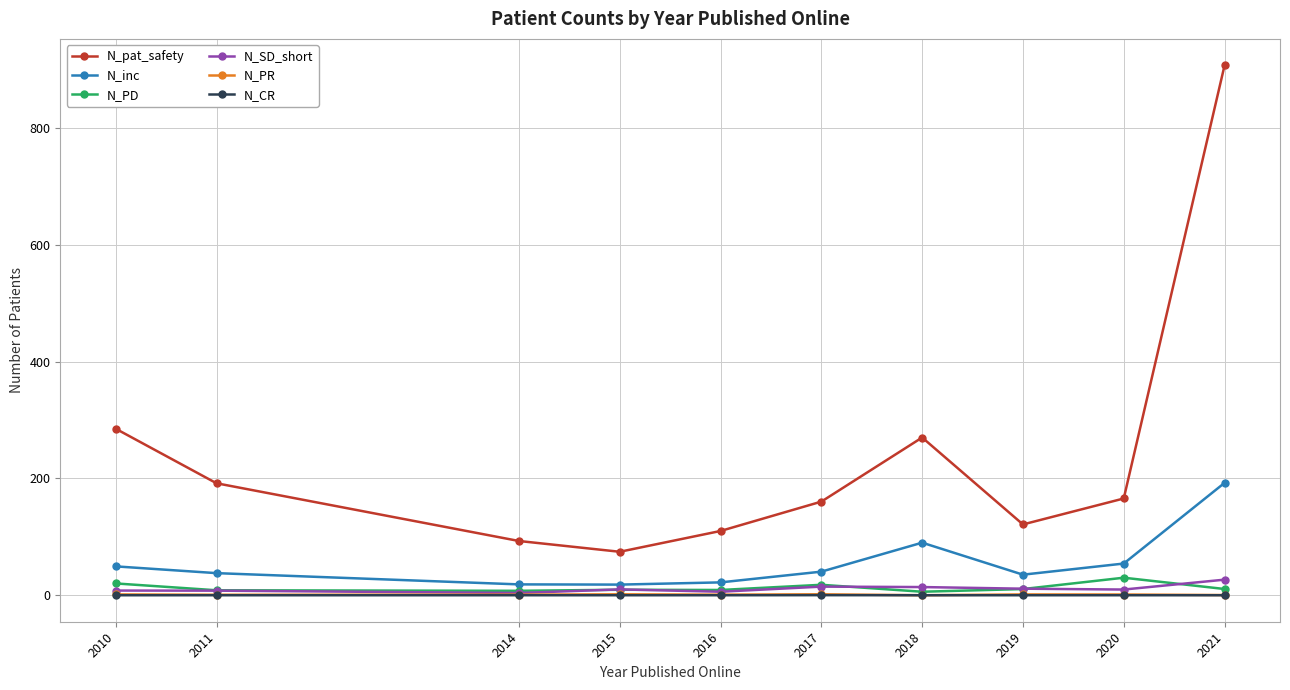

Which series has the largest total across all categories?

N_pat_safety